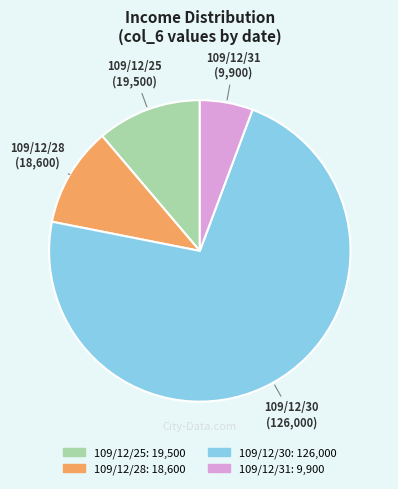

Does any single category account for the majority?

Yes